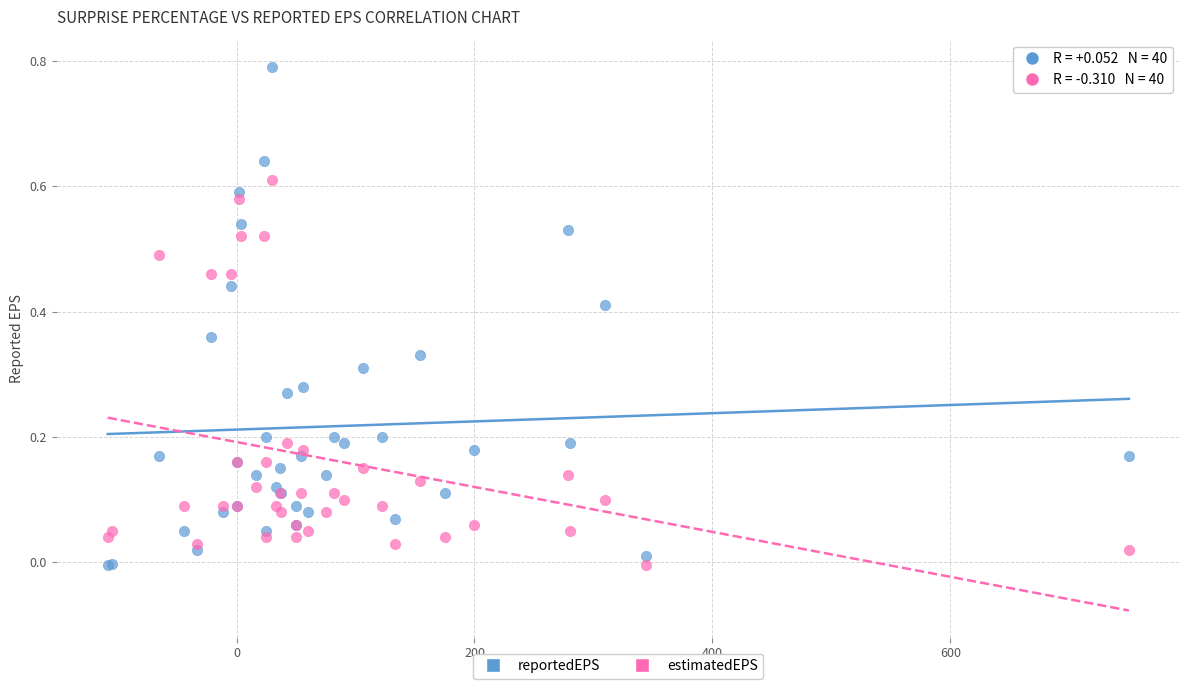

What are all the series names shown in the legend?

reportedEPS, estimatedEPS